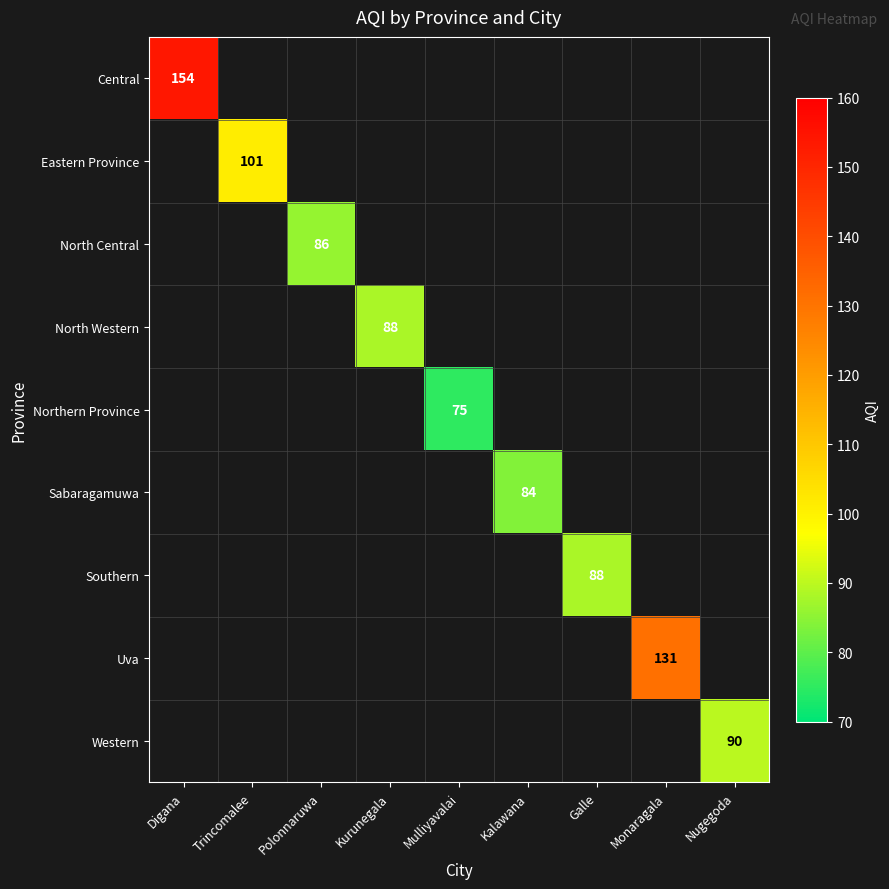

Which has a higher value, Monaragala or Digana?

Digana